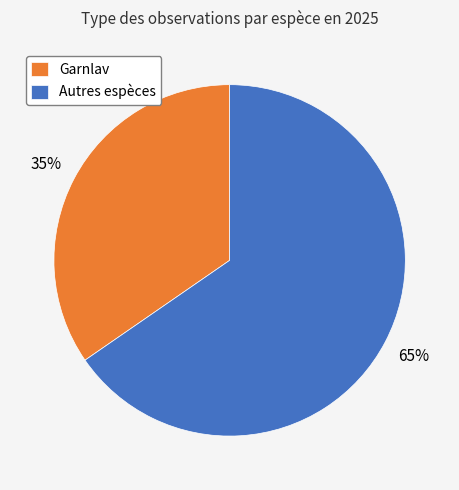

Is there any slice that represents more than half of the pie?

Yes